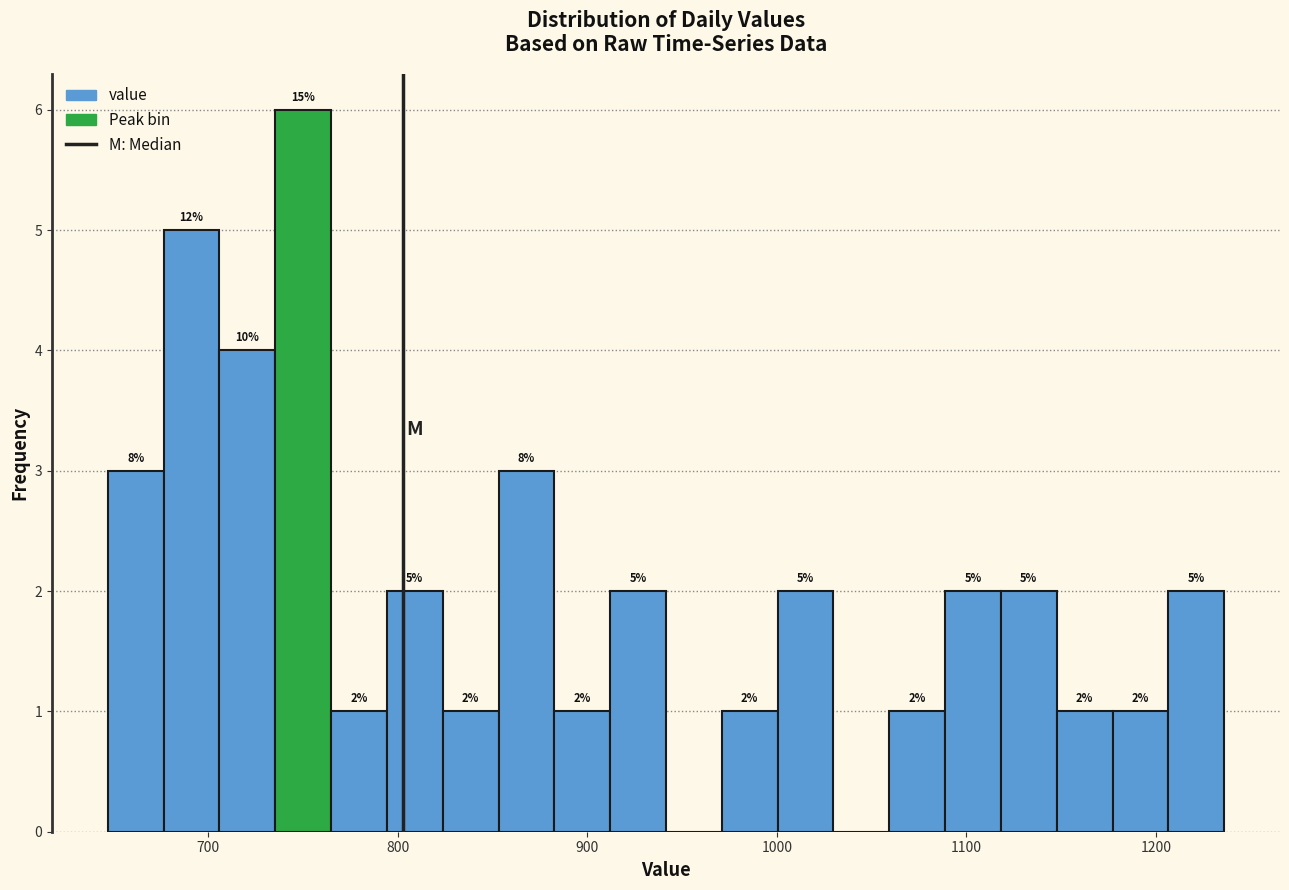

Around what value on the x-axis is the tallest bar? Give the approximate position of its centre, as read against the axis.

750